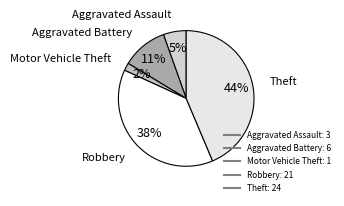

Do Aggravated Assault and Theft together represent more than half of the pie?

No